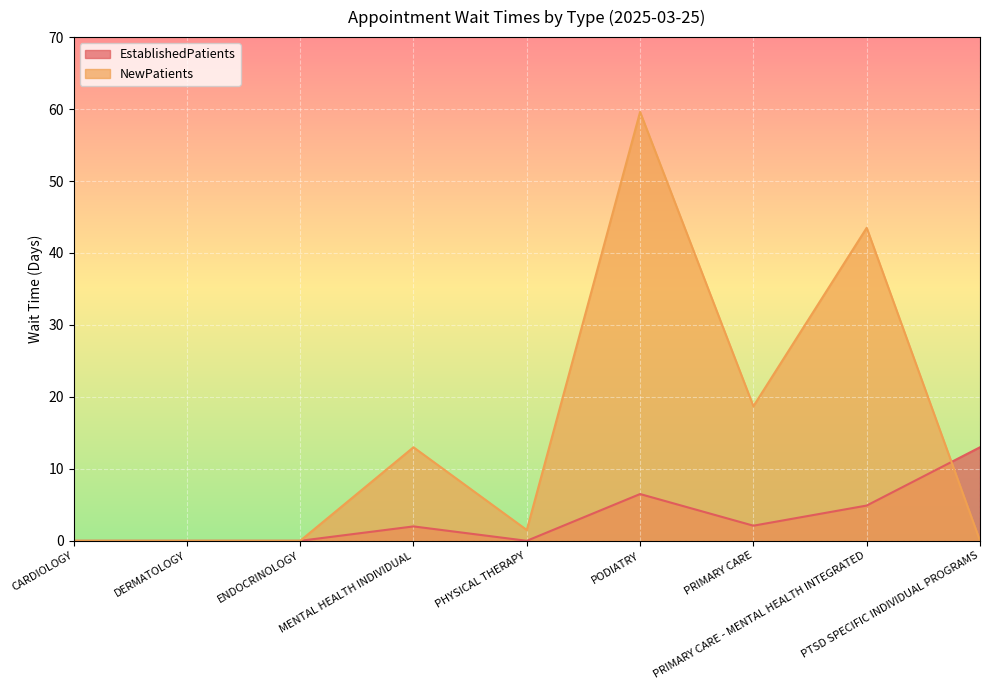

At ENDOCRINOLOGY, list the series in order from largest to smallest.

EstablishedPatients, NewPatients